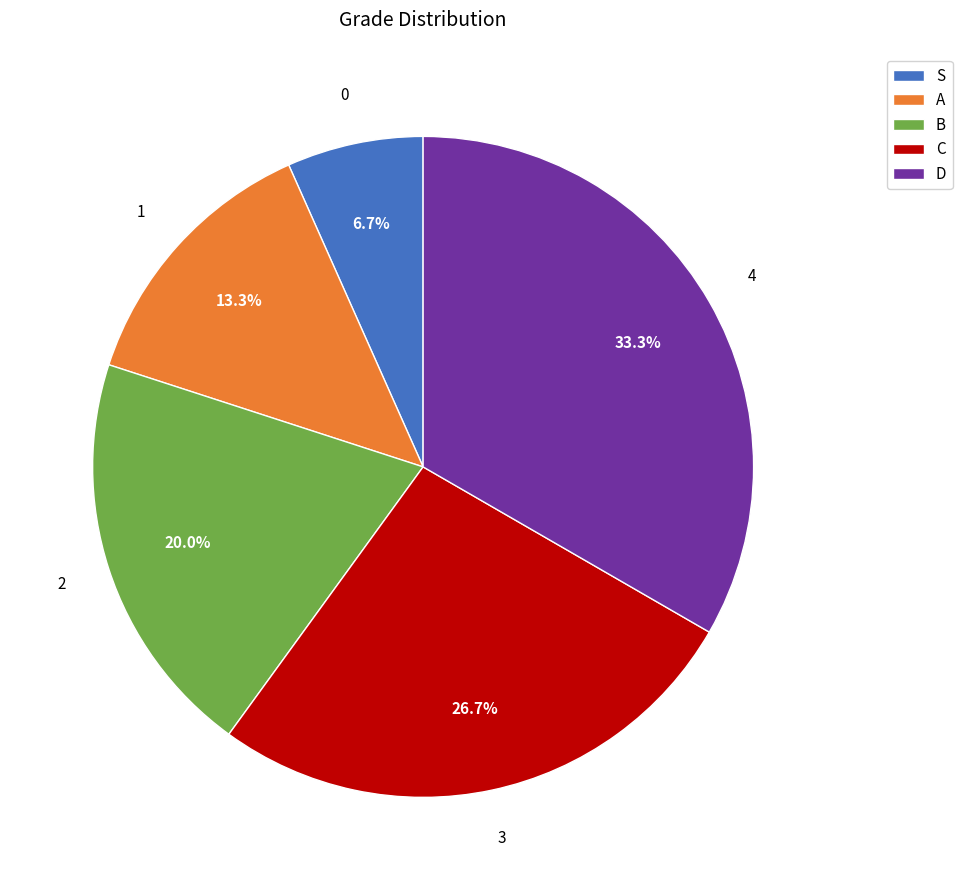

What is the largest slice in the pie chart?

D